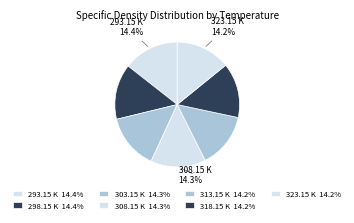

To the nearest percent, what portion does 313.15 K represent?

14%